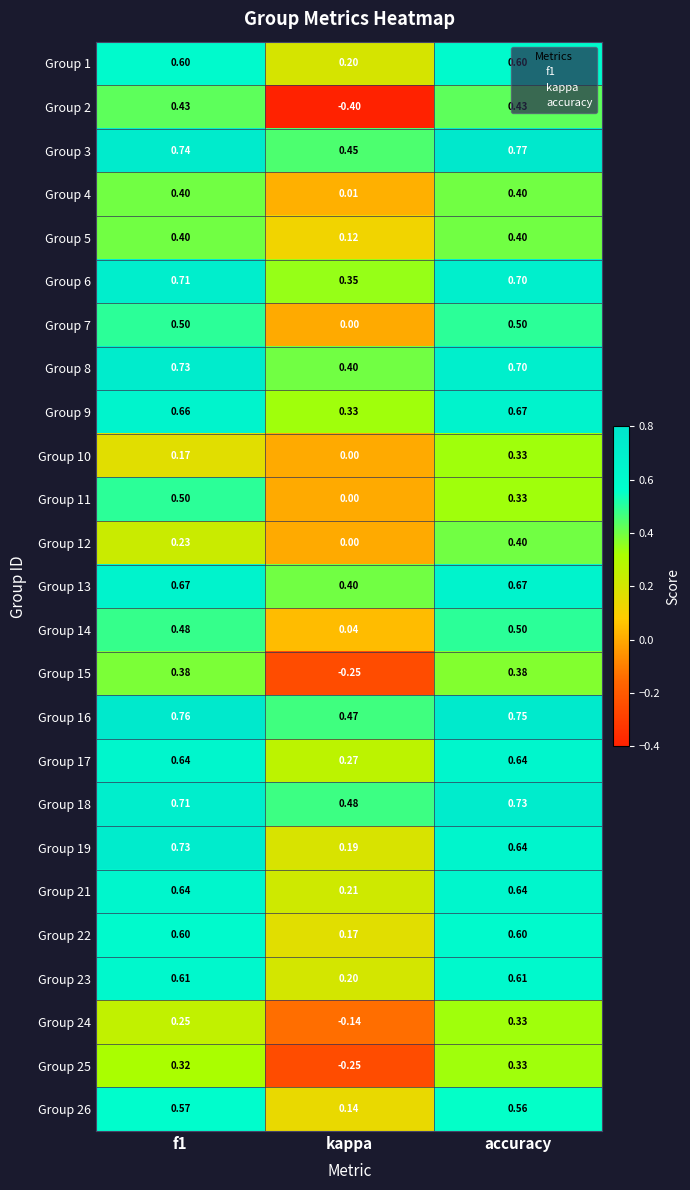

At which category is the sum across all series the highest?

accuracy